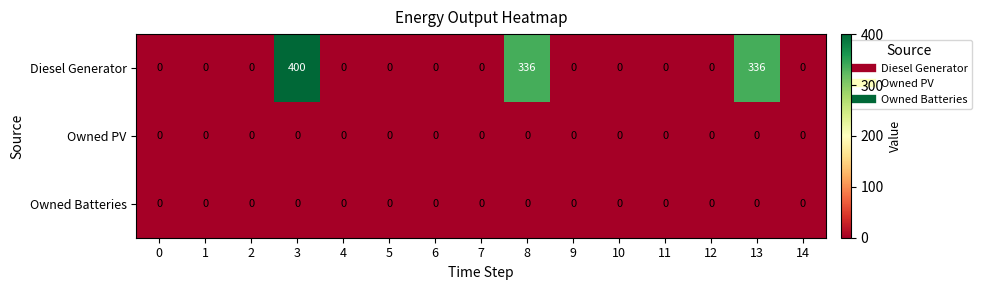

Which series has the widest spread of values?

Diesel Generator